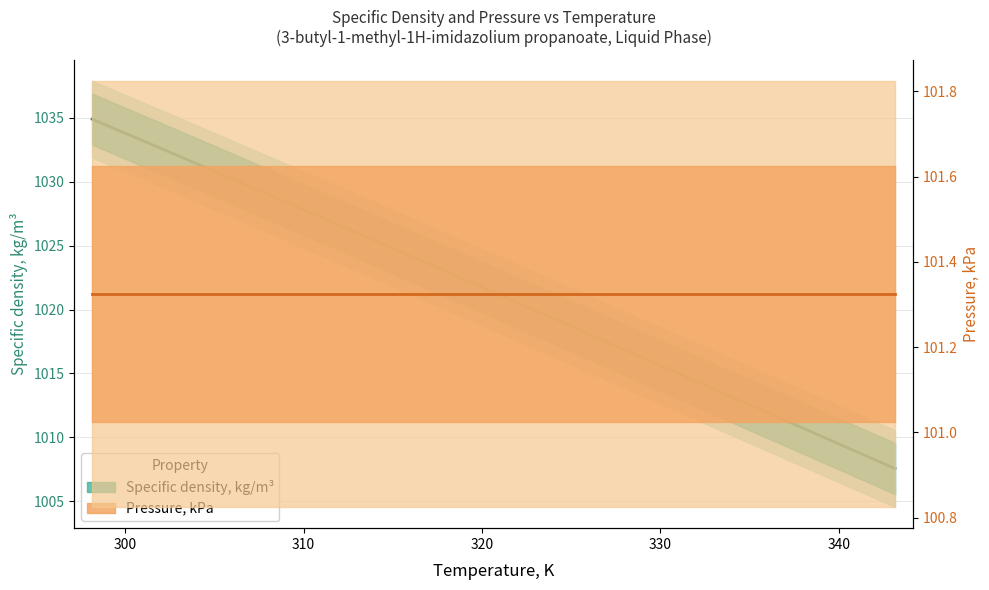

The Pressure, kPa series shows 101.3 at 320. True or false?

True